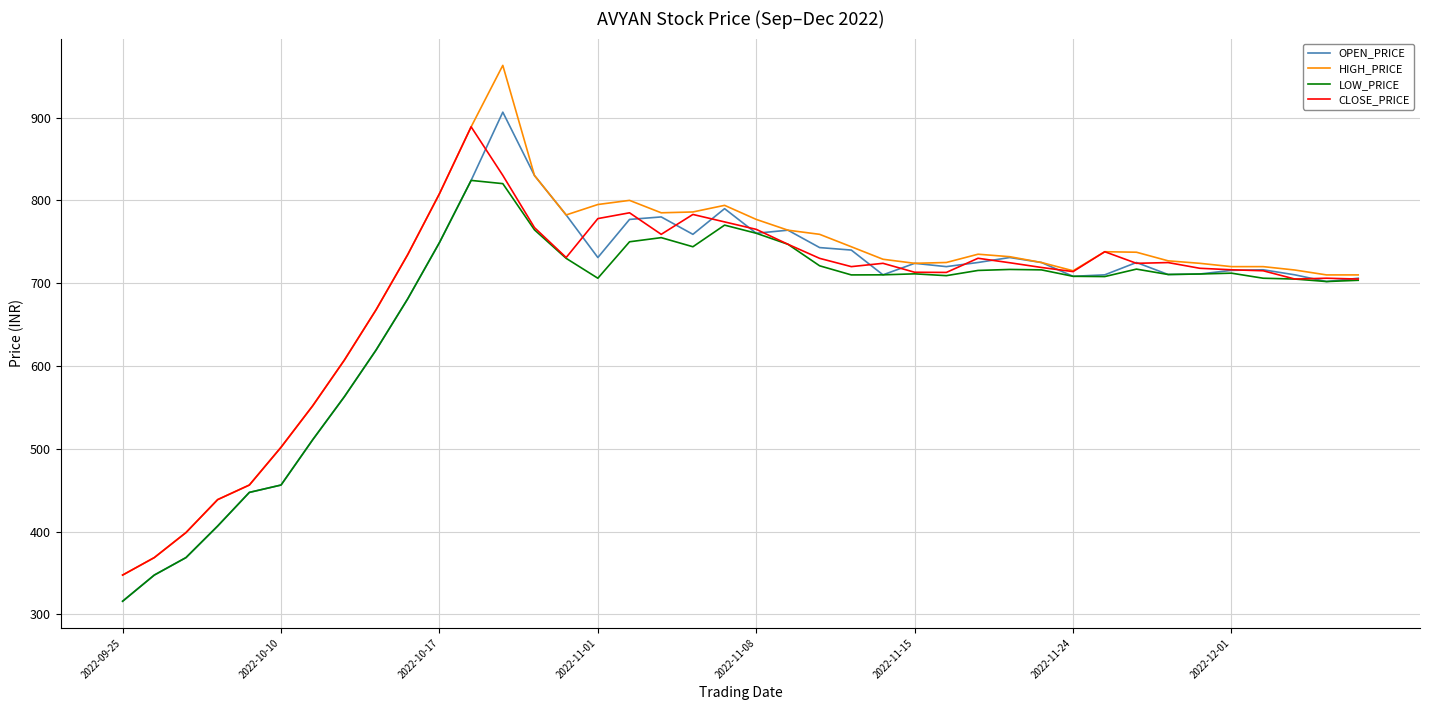

Which series has the widest spread of values?

HIGH_PRICE